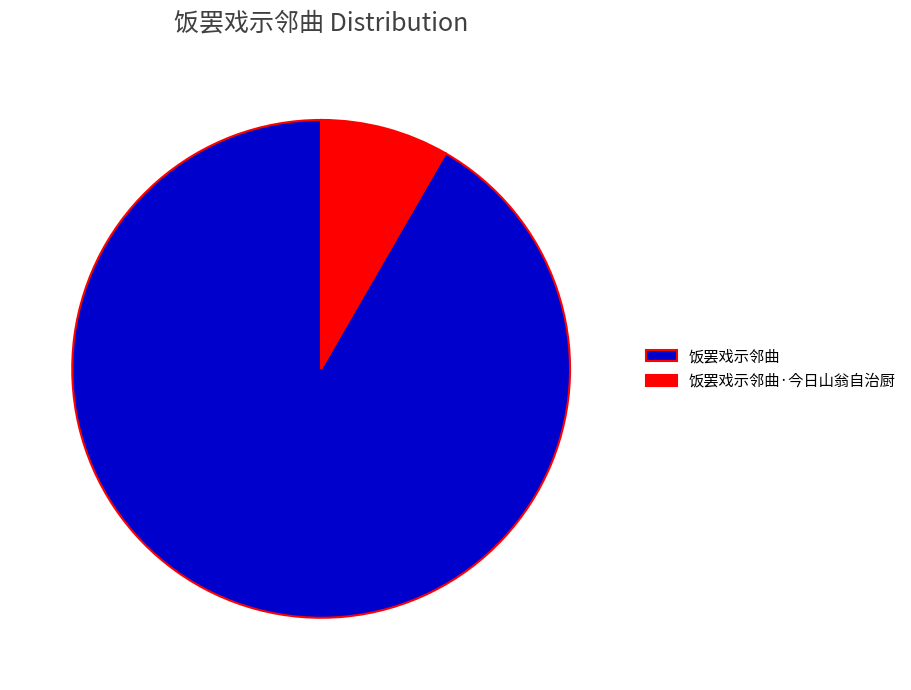

Which slice is the largest?

饭罢戏示邻曲